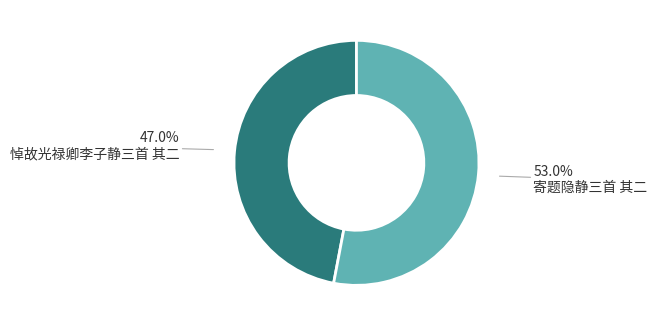

Which category accounts for the majority?

寄题隐静三首 其二